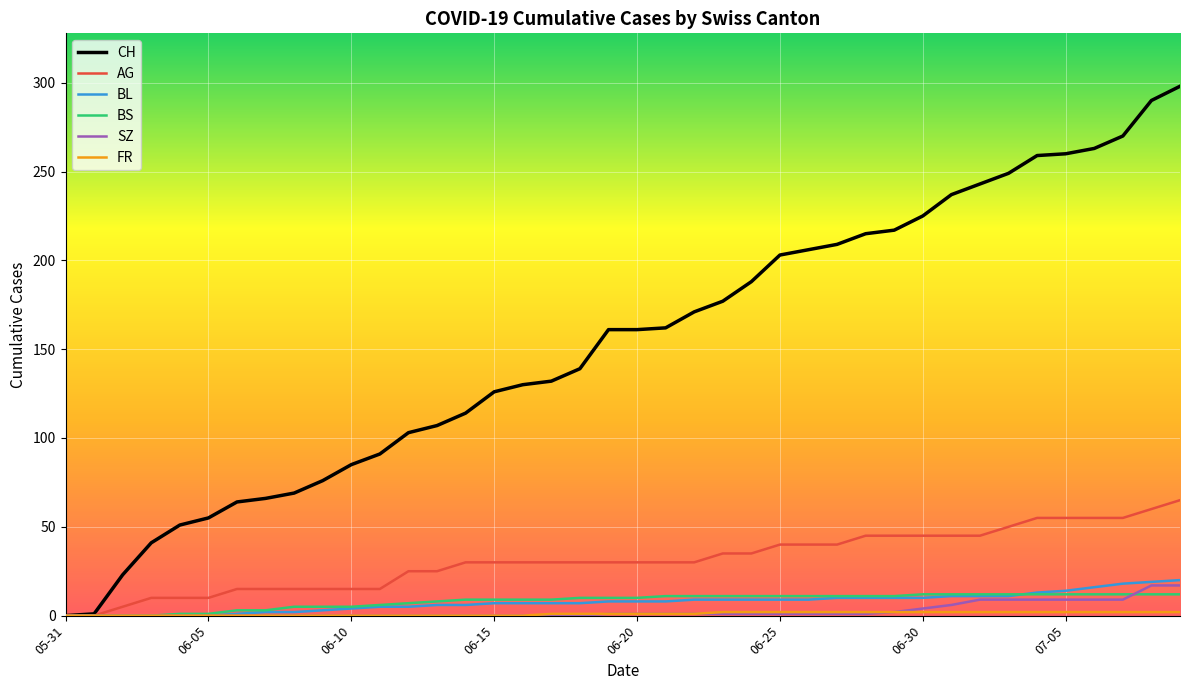

Which series has the largest range (max minus min)?

CH